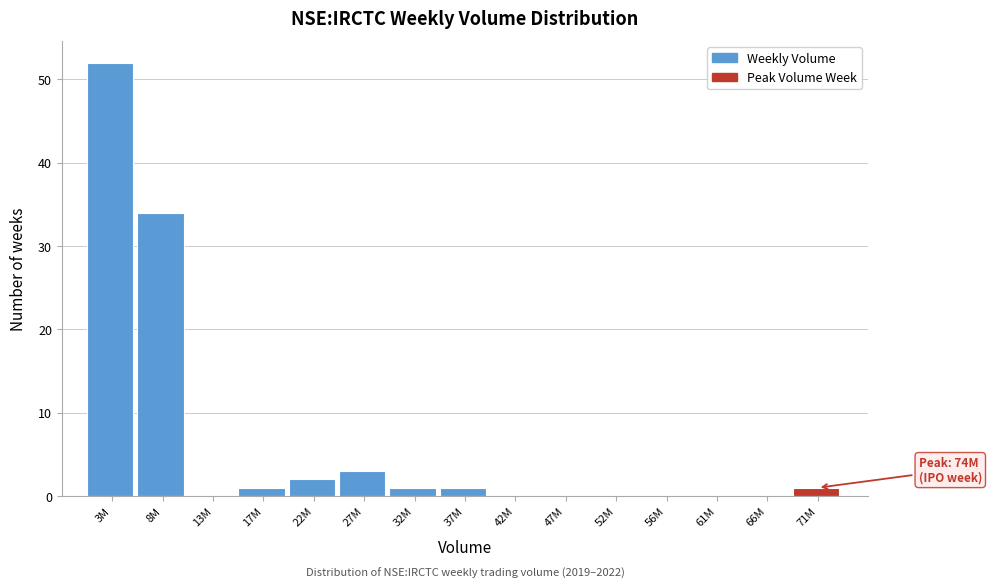

Reading left to right, list all the values displayed in this chart.

3M=52	8M=34	13M=0	17M=1	22M=2	27M=3	32M=1	37M=1	42M=0	47M=0	52M=0	56M=0	61M=0	66M=0	71M=1